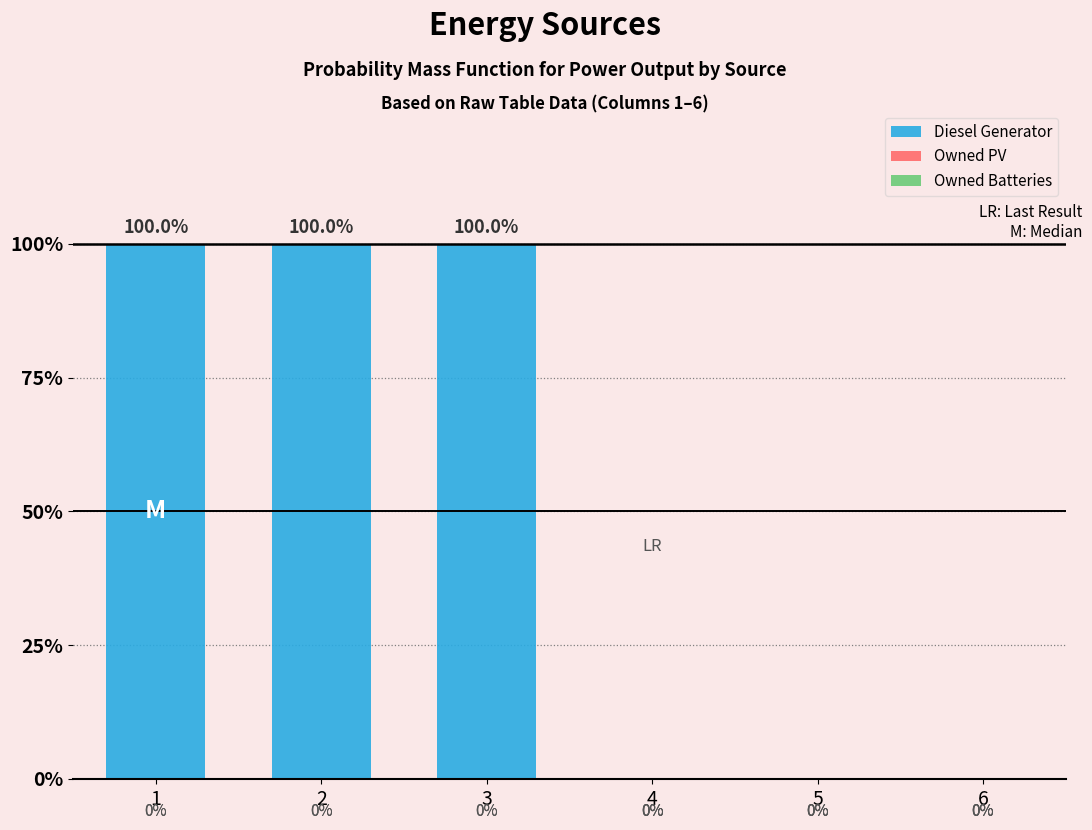

Are the bars horizontal?

No